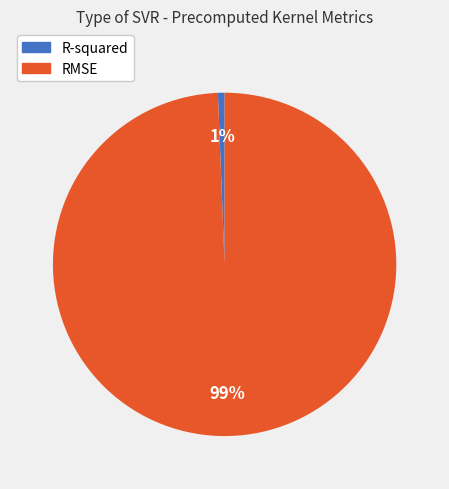

The R-squared slice represents 1% of the pie. True or false?

True